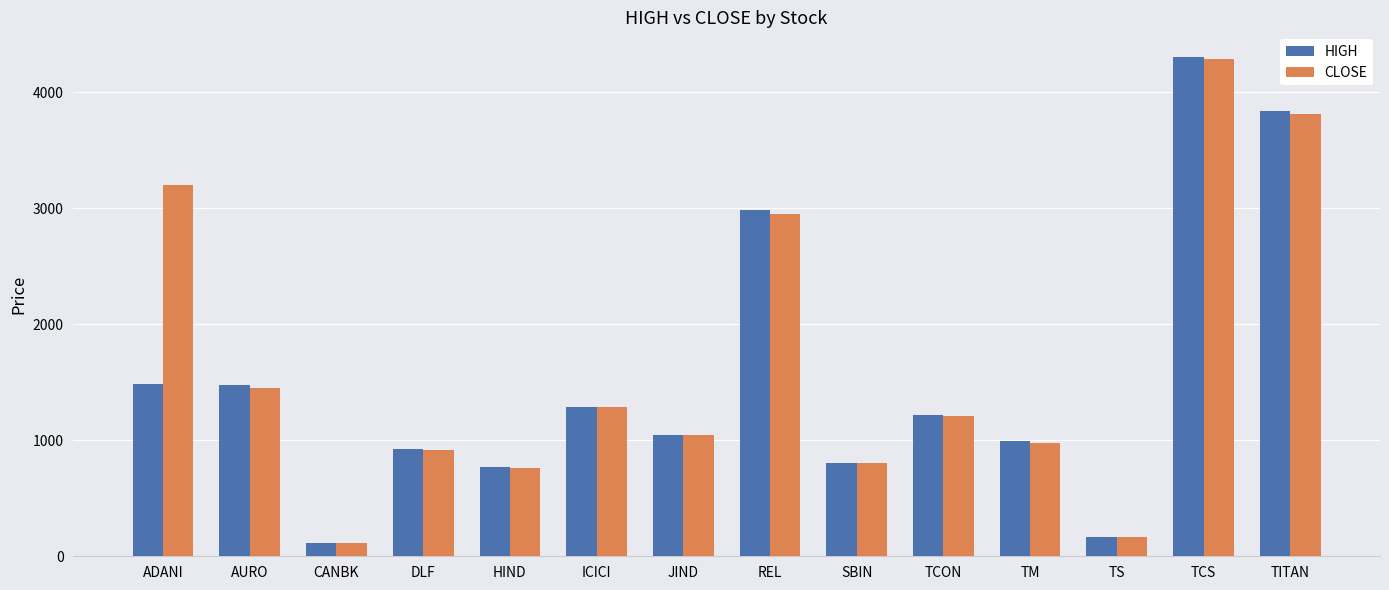

Which series has the largest range (max minus min)?

HIGH